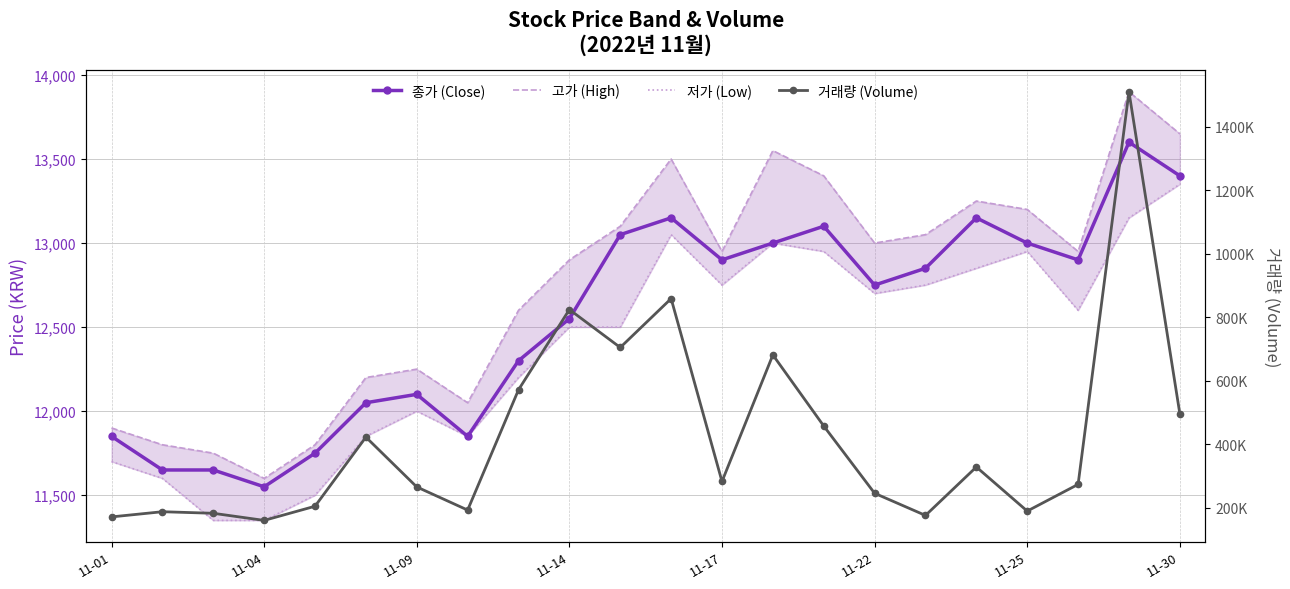

What is the label of the 11th point from the left?

10